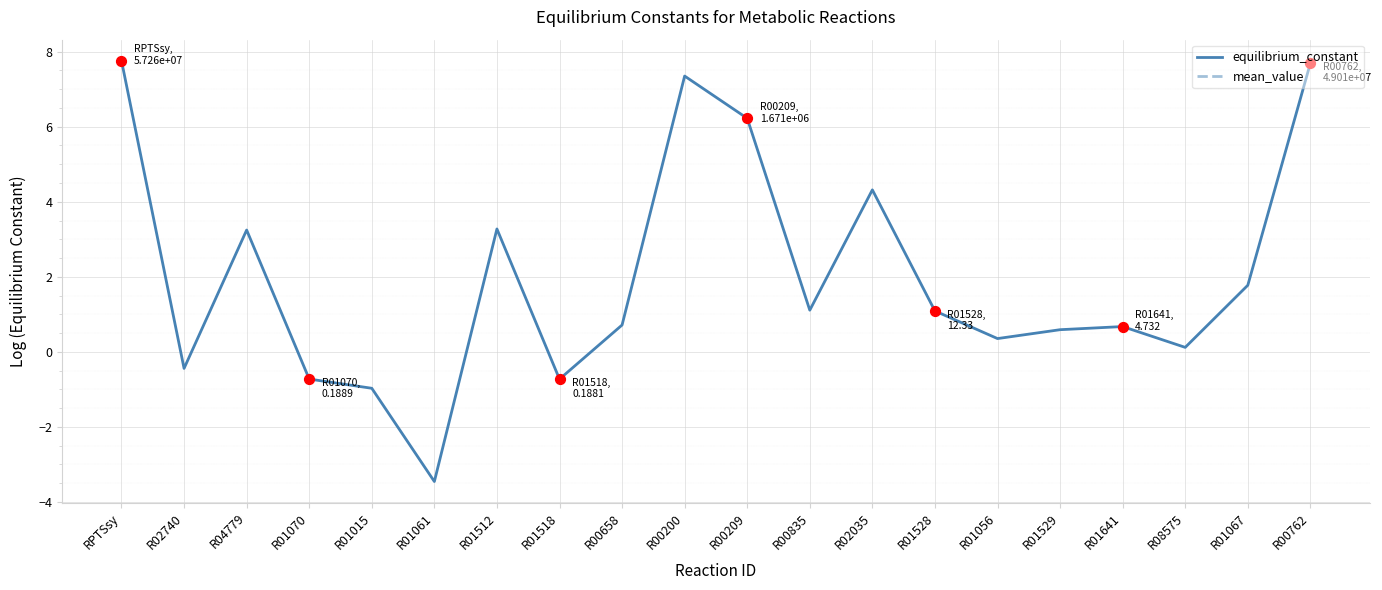

Which series has the largest total across all categories?

equilibrium_constant